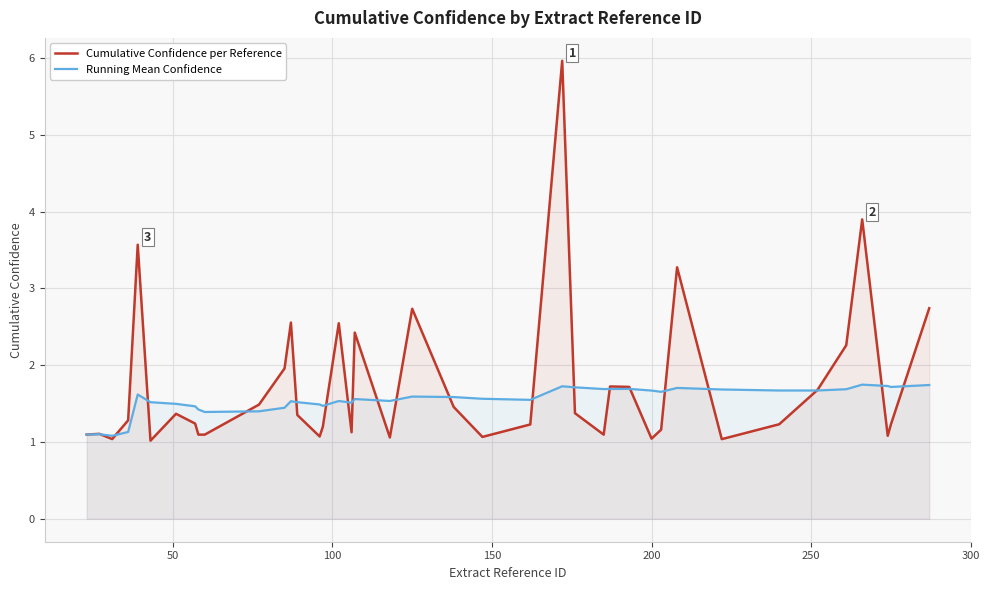

Which series has the largest range (max minus min)?

Cumulative Confidence per Reference